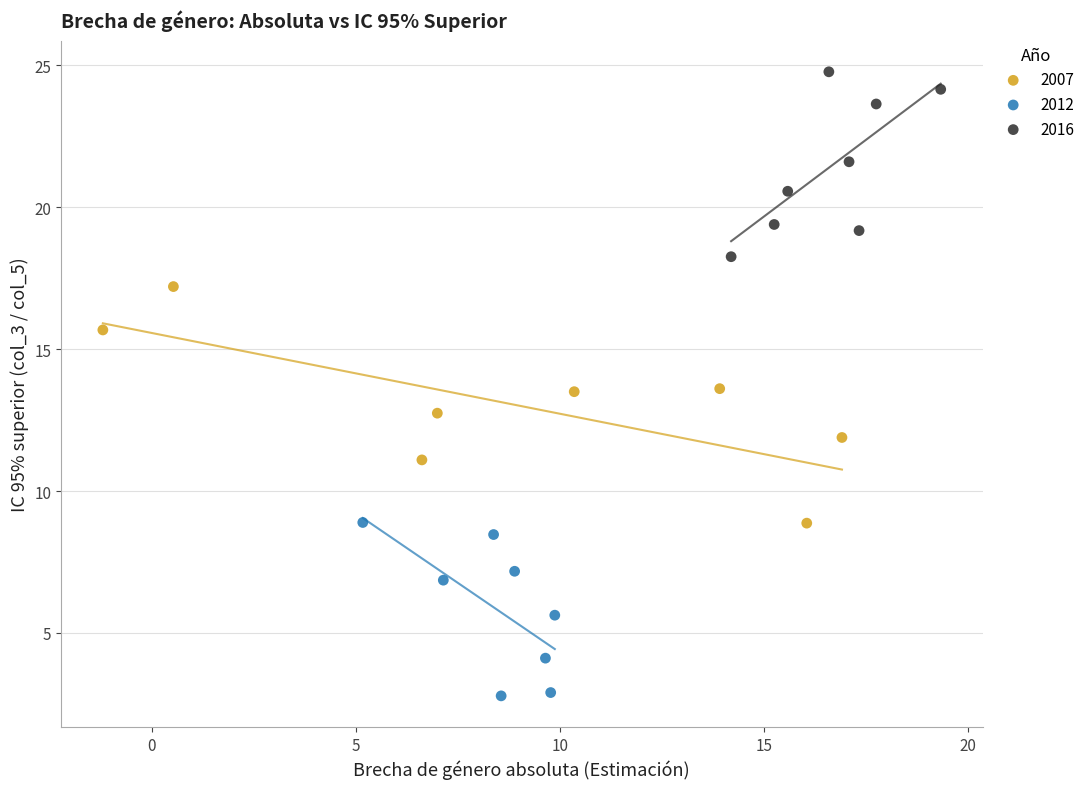

Which series reaches the maximum Y coordinate?

2016